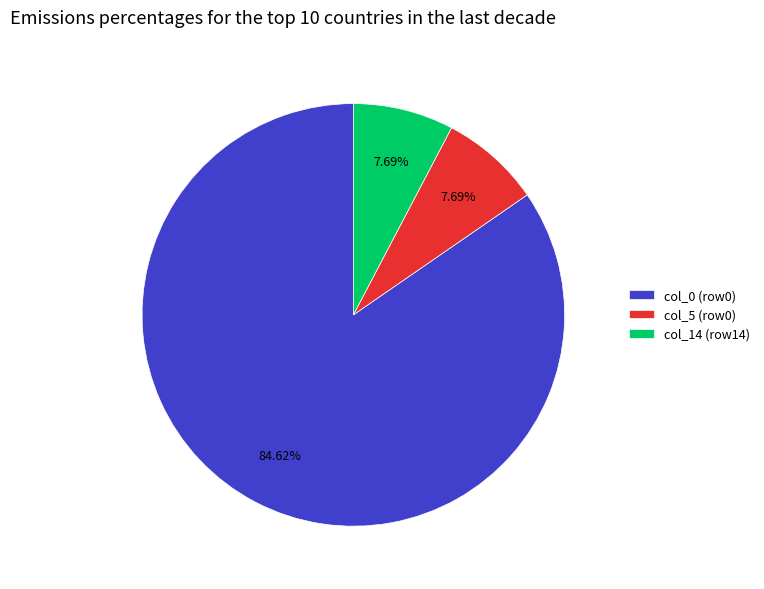

How many slices are in this pie chart?

3